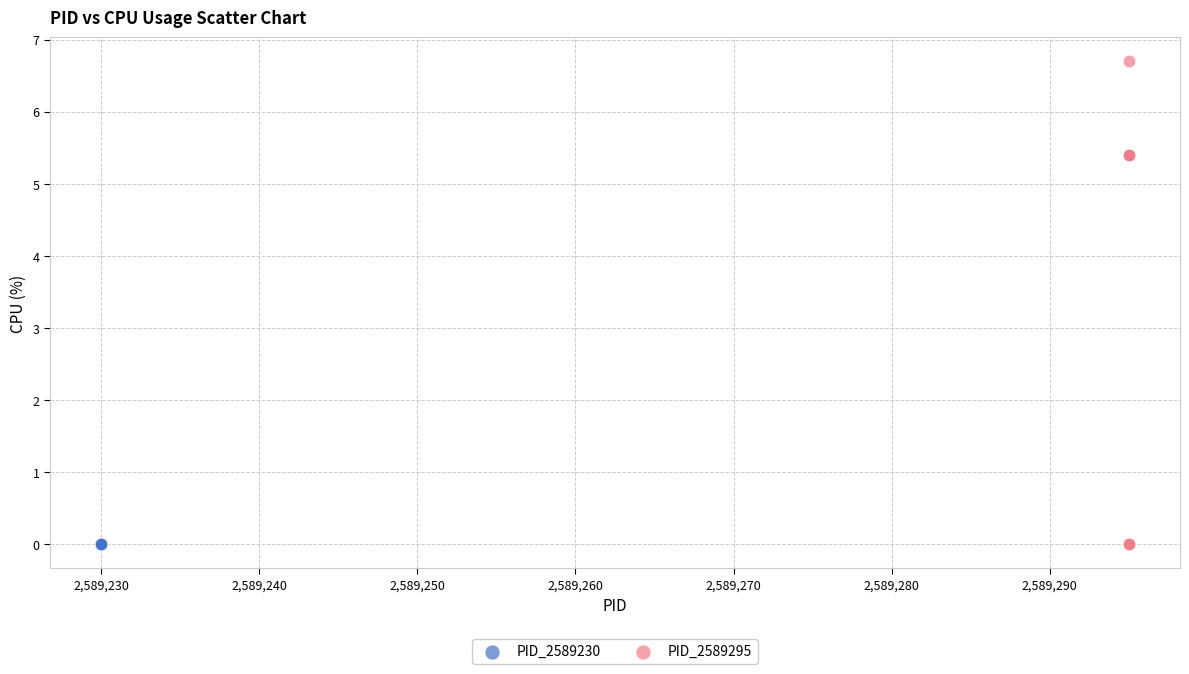

Which series contains the highest Y value?

PID_2589295